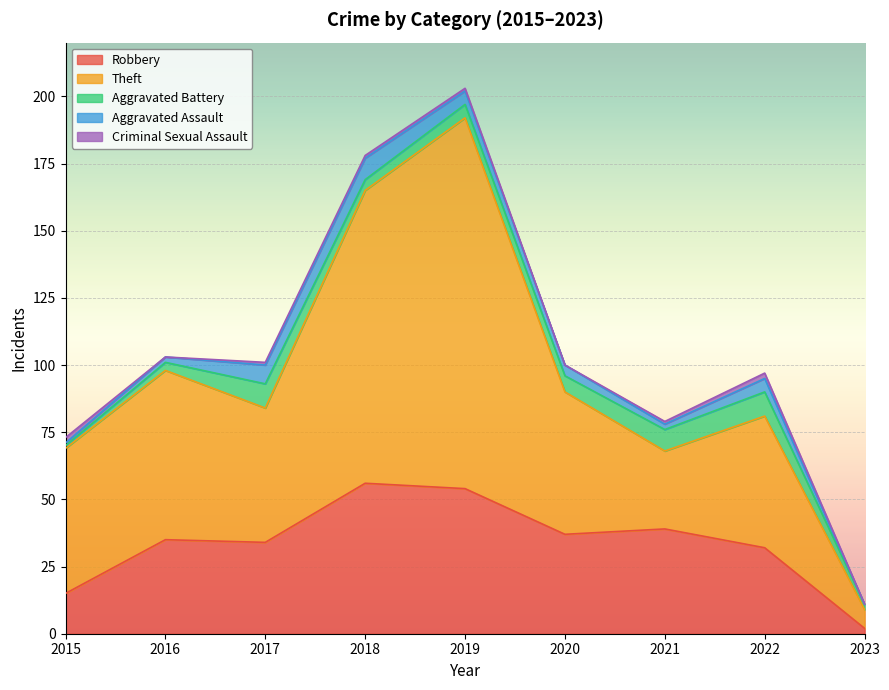

Rank the series by their maximum value, from lowest to highest.

Criminal Sexual Assault, Aggravated Assault, Aggravated Battery, Robbery, Theft